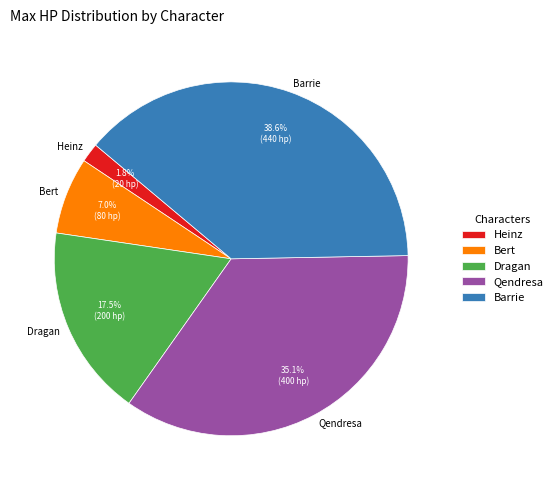

The Qendresa slice represents 48% of the pie. True or false?

False